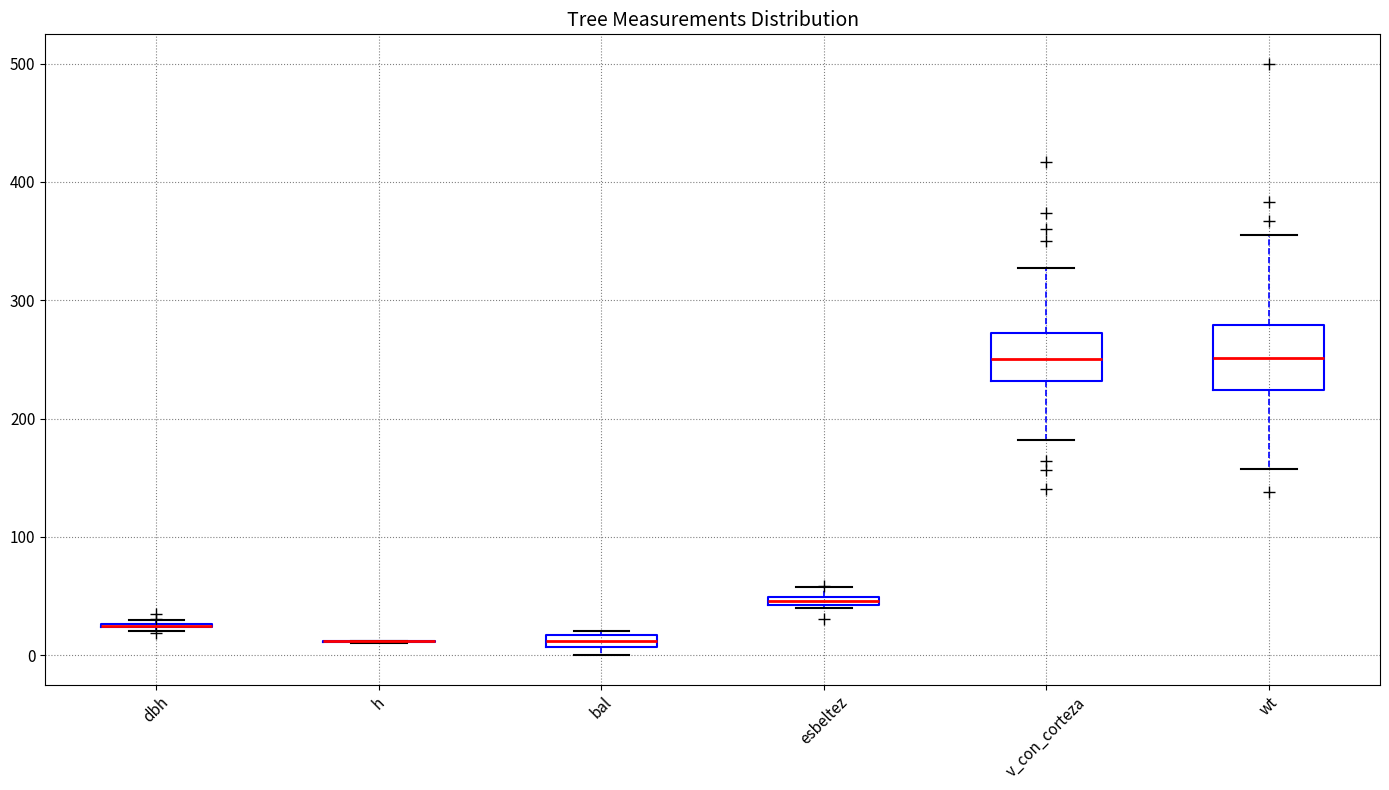

Which box is the tallest, from its lower edge to its upper edge?

wt